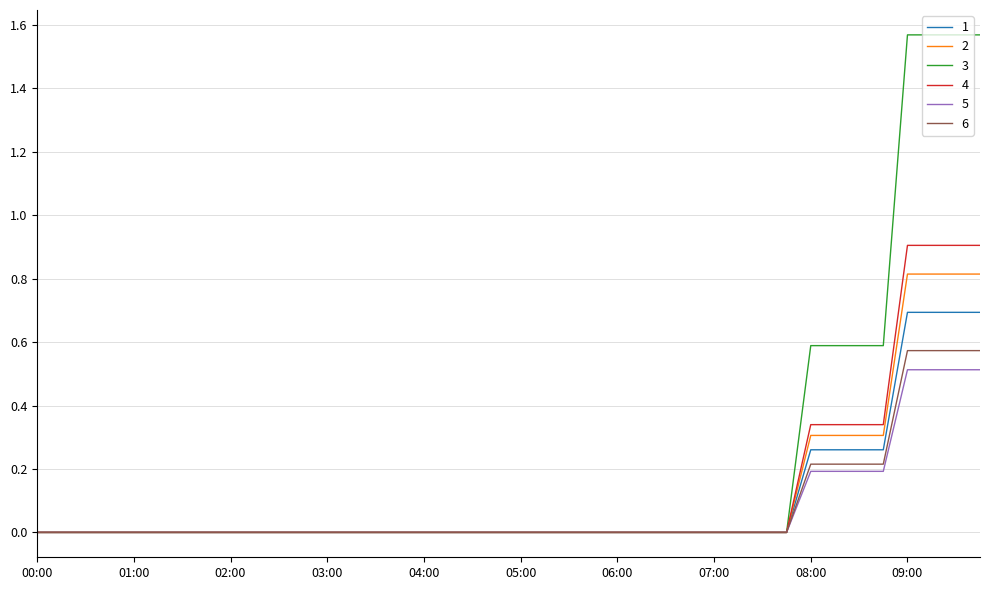

Is this an area chart (filled region under the line)?

No